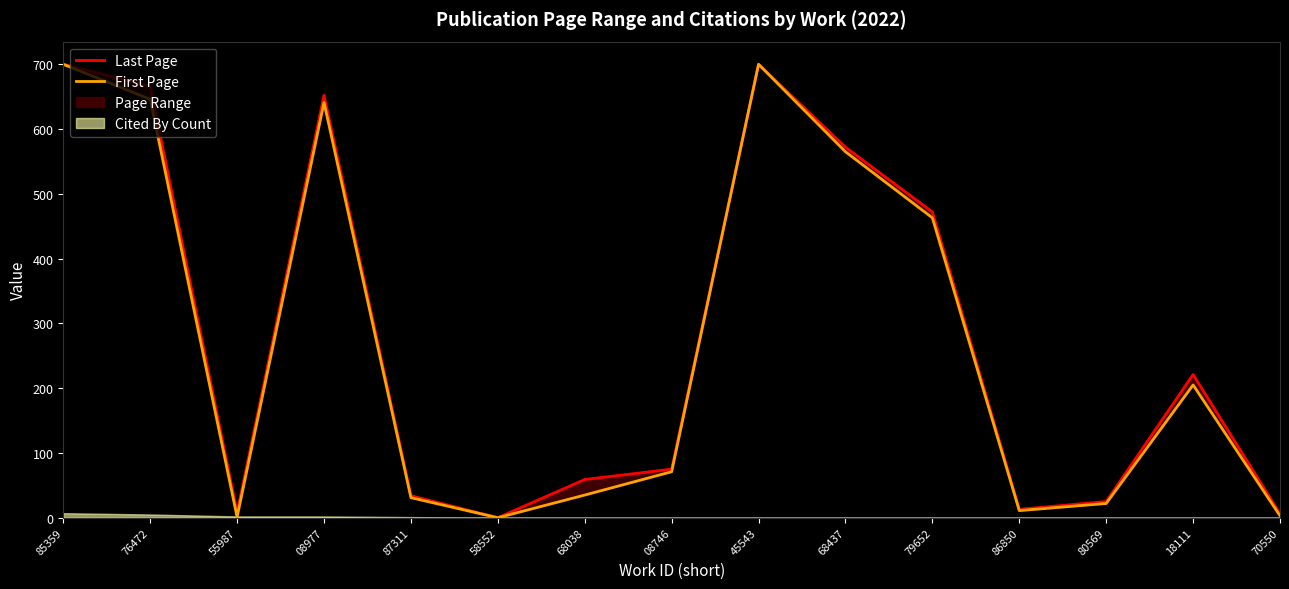

In Last Page, how many points are lower than both neighbors (excluding endpoints)?

3